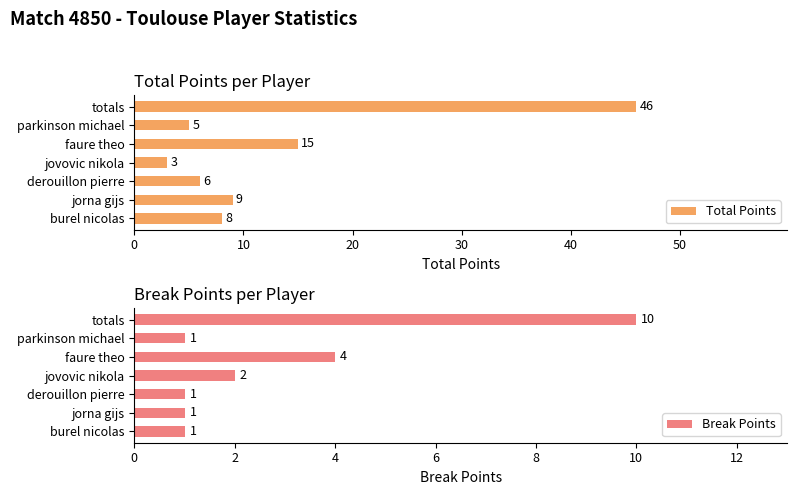

What is the highest value of the Total Points series?

46